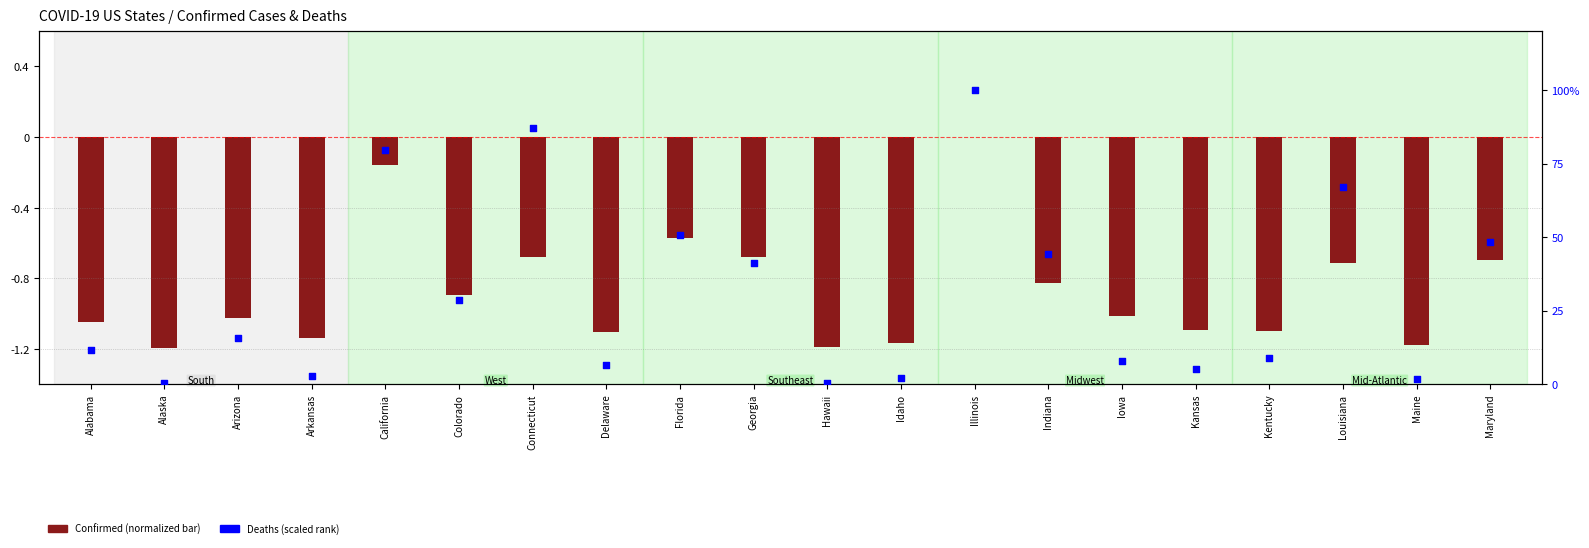

Which series reaches the minimum Y coordinate?

Confirmed (normalized)